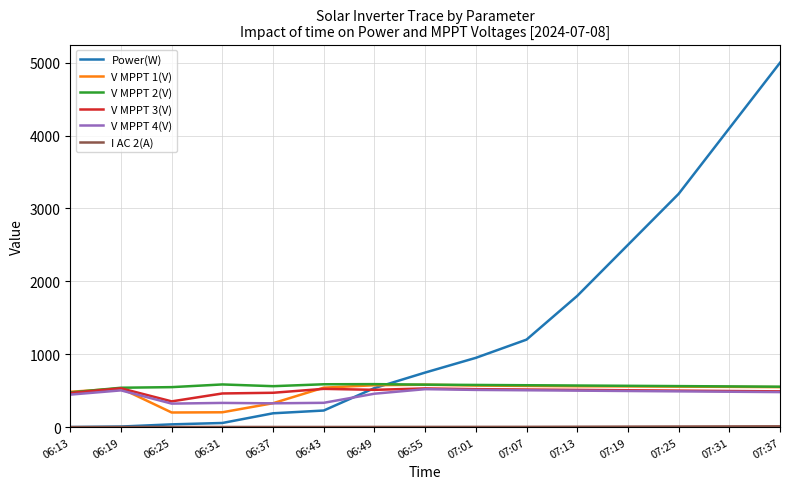

What is the difference between the highest and lowest values at 06:13?

483.9